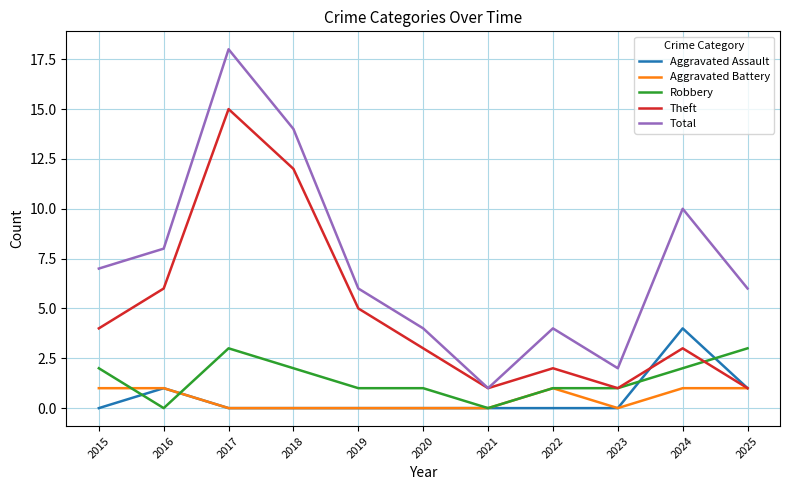

Reading left to right, what are all the values shown in this chart?

Aggravated Assault: 0	1	0	0	0	0	0	0	0	4	1
Aggravated Battery: 1	1	0	0	0	0	0	1	0	1	1
Robbery: 2	0	3	2	1	1	0	1	1	2	3
Theft: 4	6	15	12	5	3	1	2	1	3	1
Total: 7	8	18	14	6	4	1	4	2	10	6